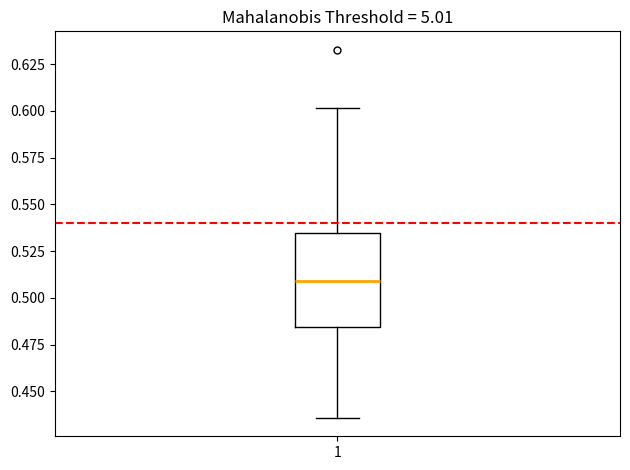

Transcribe this box plot: give where the median line is, the range the box spans, and where the two whiskers end, as read against the y-axis. The values are not printed on the chart, so give them approximately, as read against the axis.

median 0.510, box 0.485 to 0.535, whiskers 0.435 to 0.600